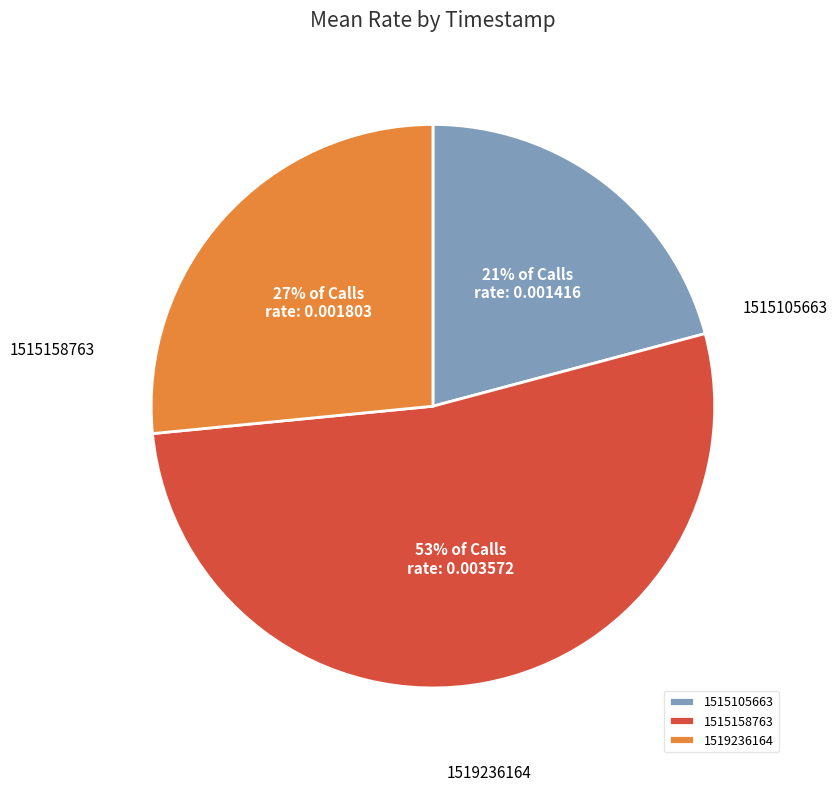

Does any single category account for the majority?

Yes